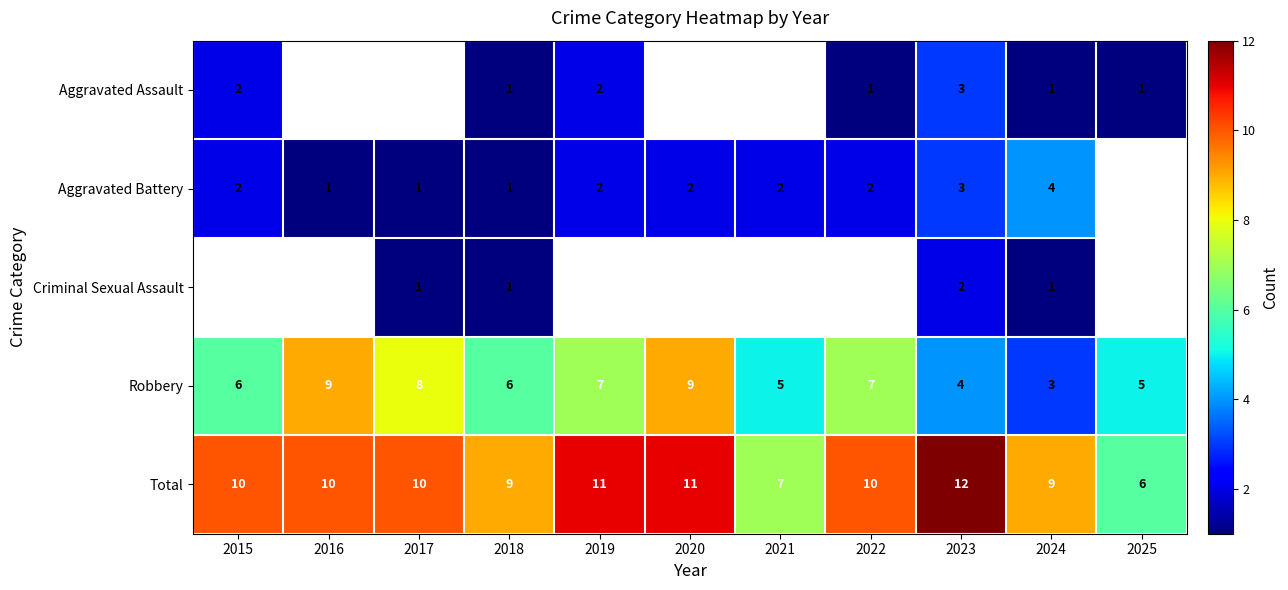

How many data points in Total are less than 10?

4